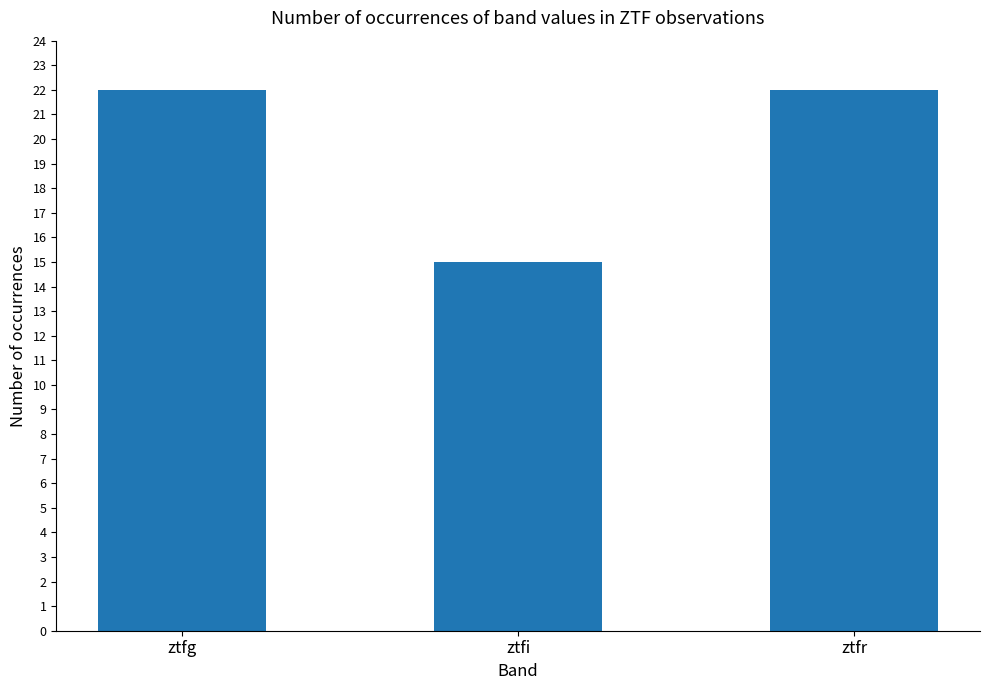

Are the bars grouped side by side (vs. stacked)?

No